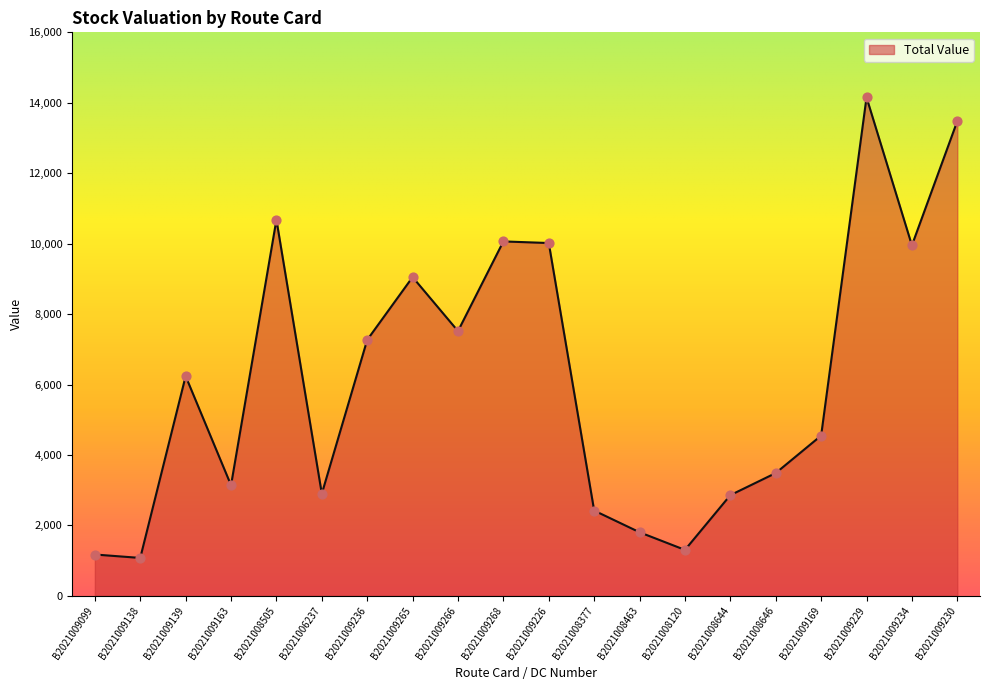

Between B2021008463 and B2021009234, which is larger?

B2021009234